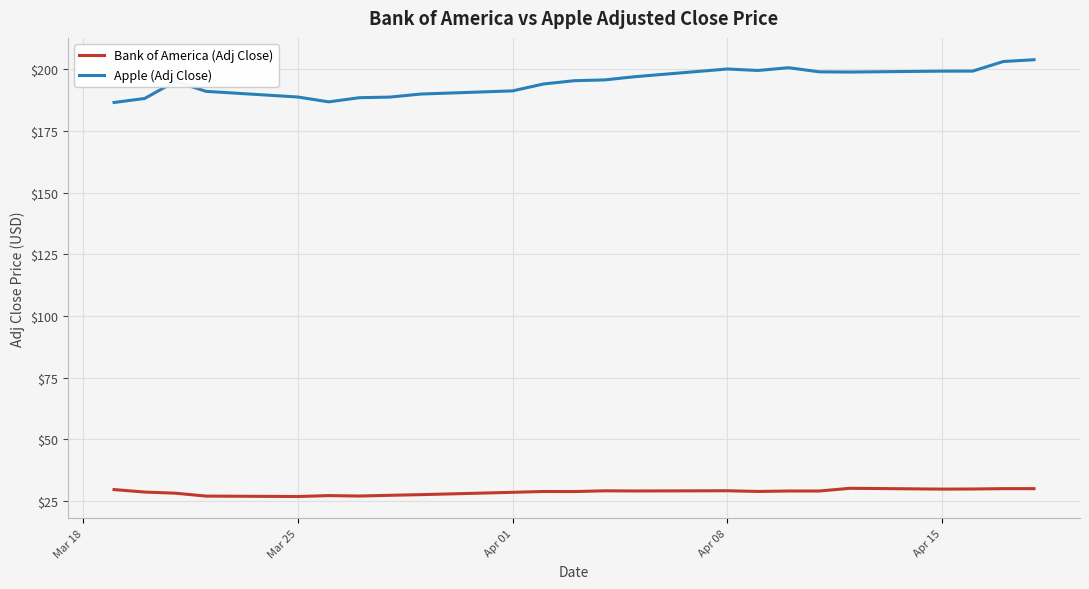

List the series in order of their peak value, highest first.

Apple (Adj Close), Bank of America (Adj Close)